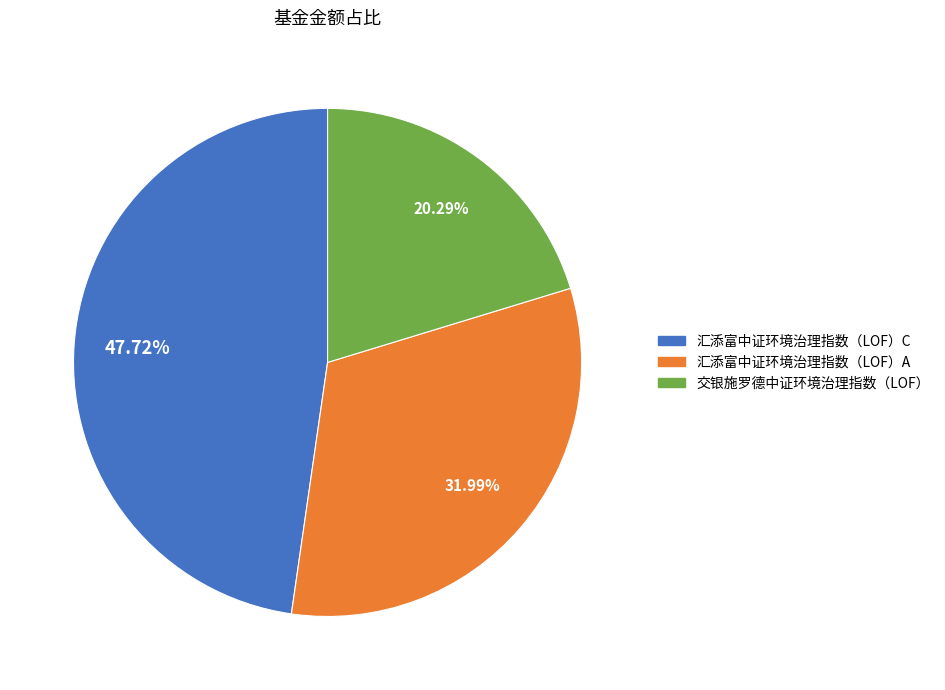

Rank the categories by value from highest to lowest.

汇添富中证环境治理指数（LOF）C, 汇添富中证环境治理指数（LOF）A, 交银施罗德中证环境治理指数（LOF）